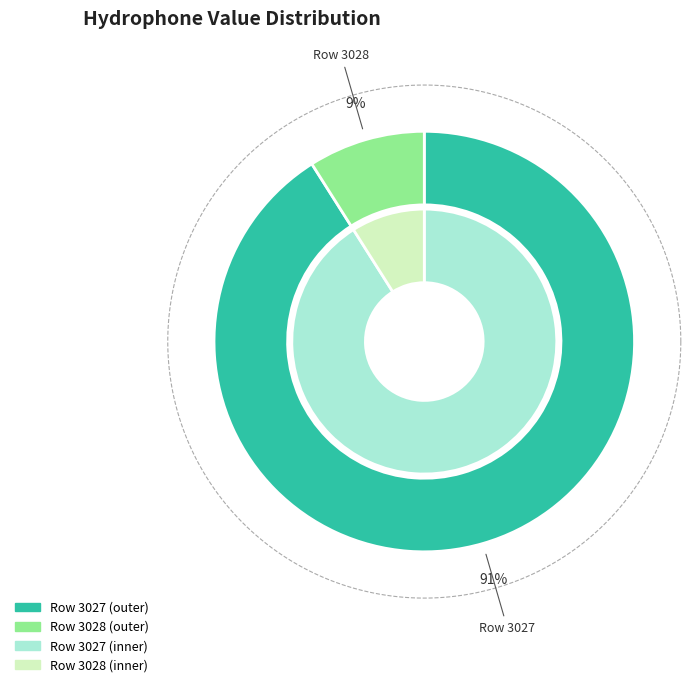

Is 3028 the majority of the pie?

No